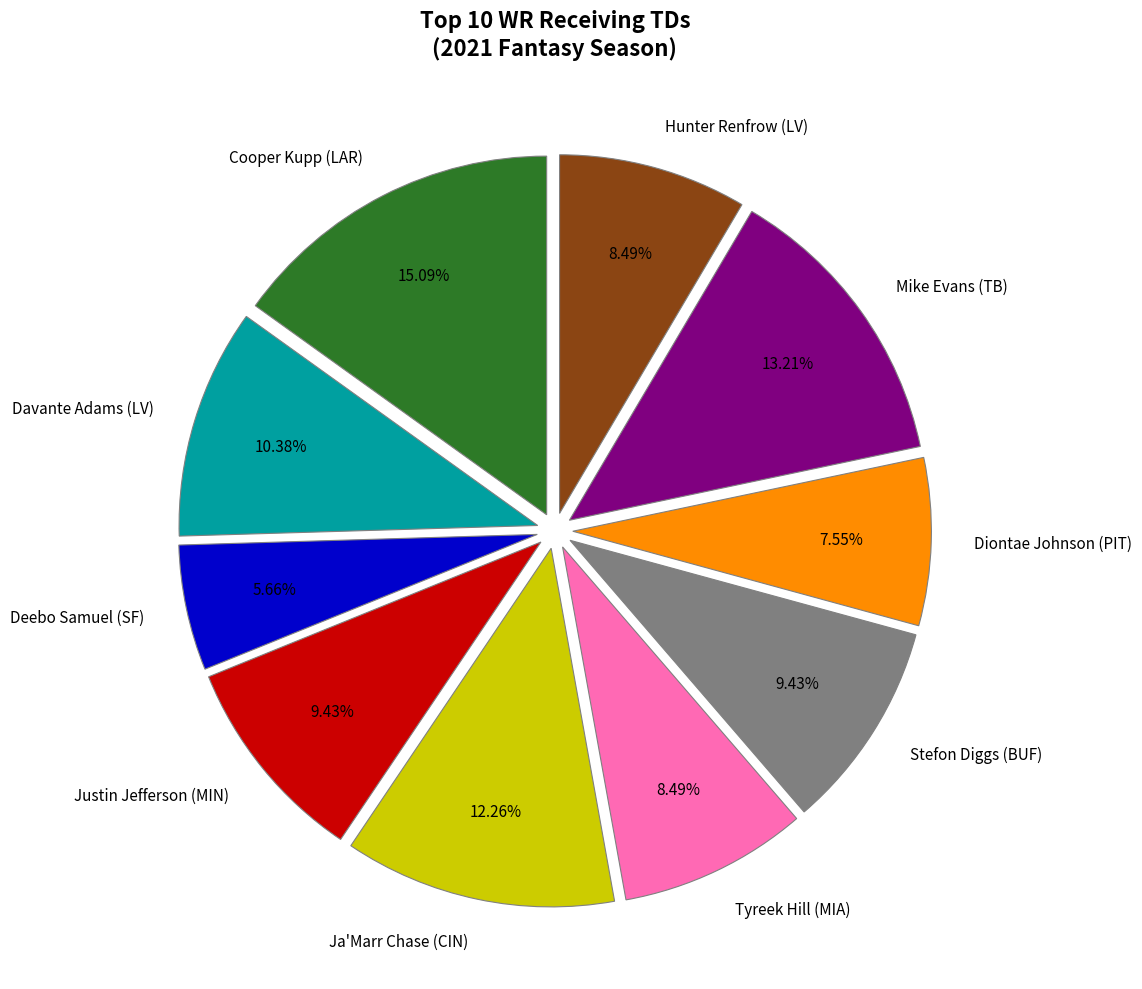

To the nearest percent, what portion does Deebo Samuel (SF) represent?

6%